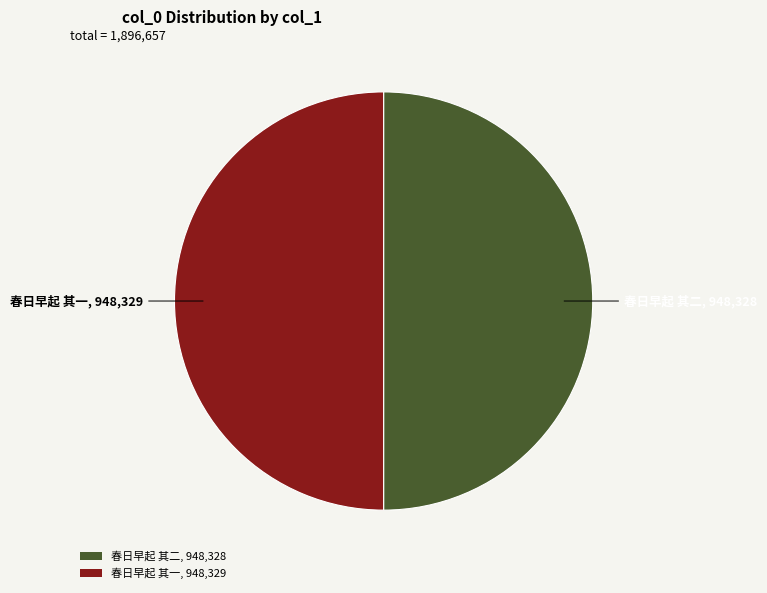

Approximately how many times larger is the value at 春日早起 其二, 948,328 compared to 春日早起 其一, 948,329?

1.0